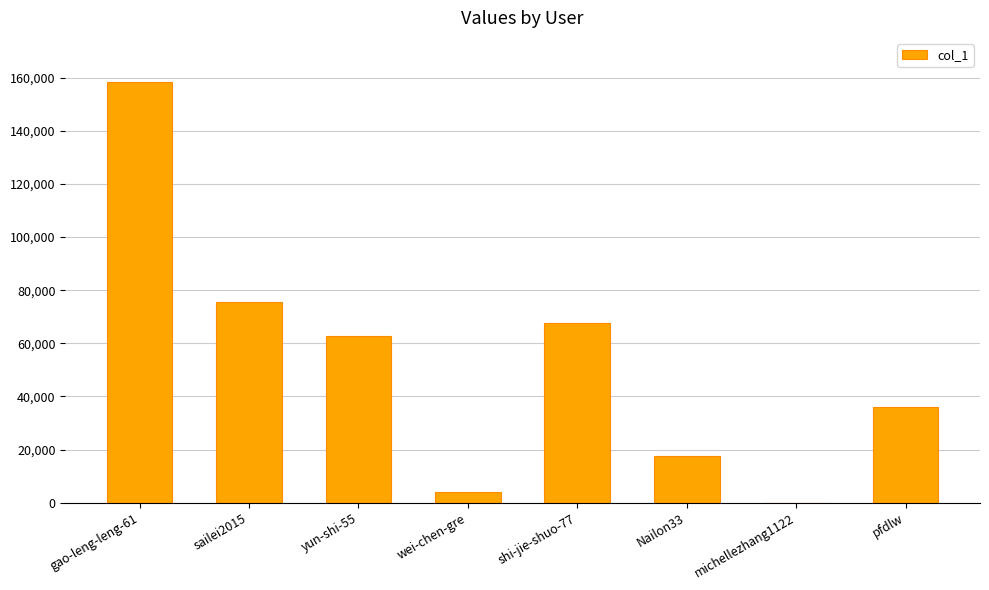

Count the number of categories in the chart.

8